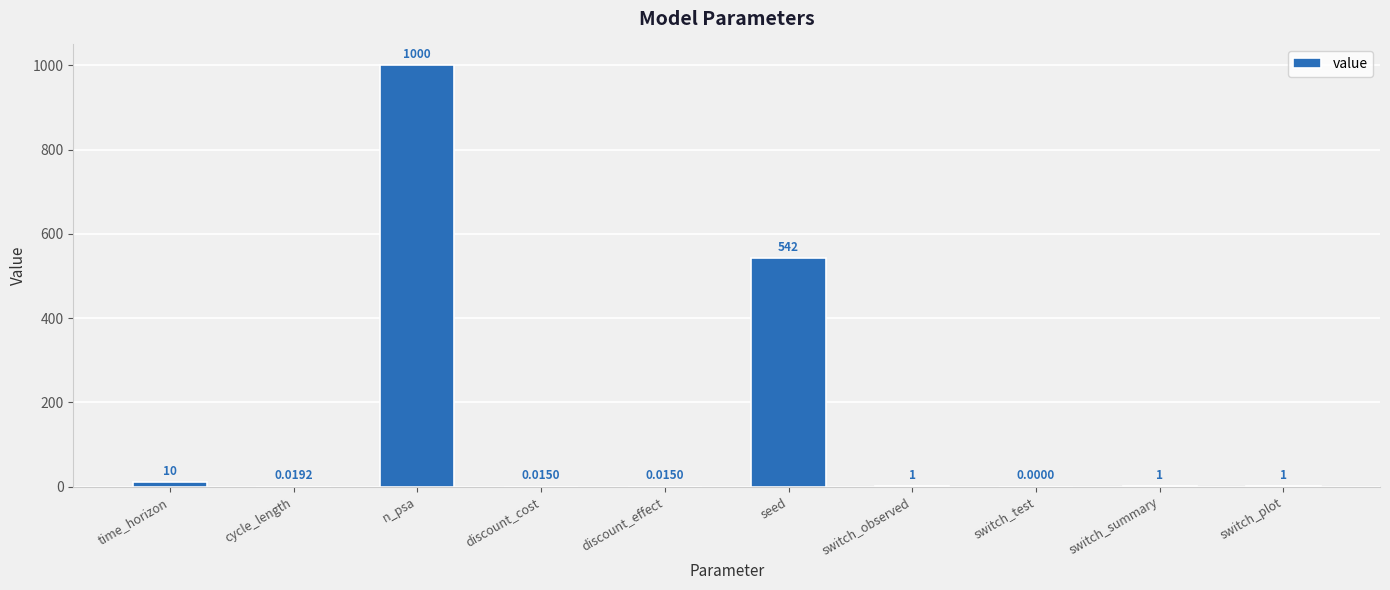

What is the sum of all values?

1555.0